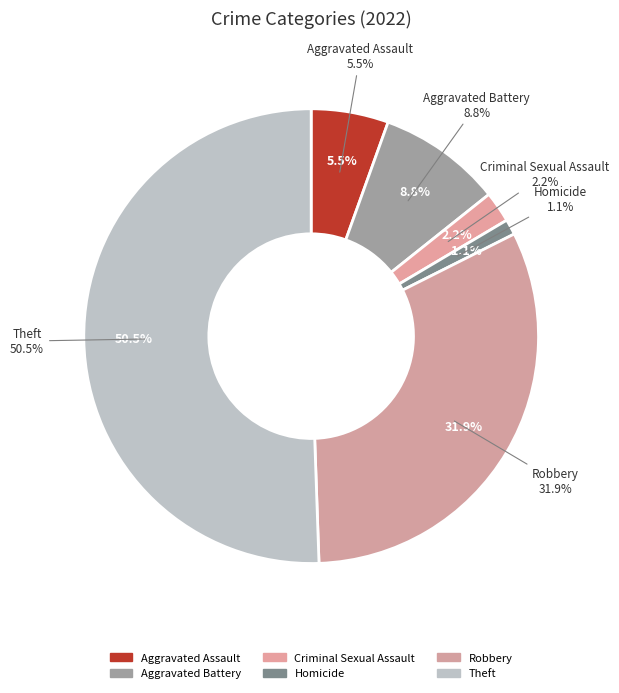

Which category has the smallest portion of the pie?

Homicide